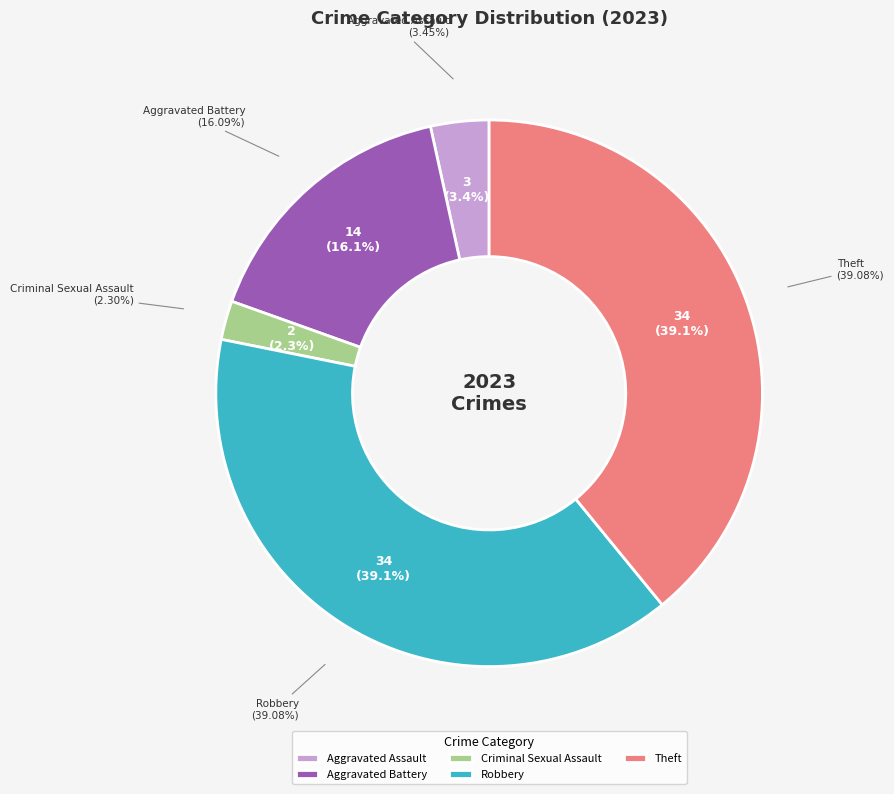

To the nearest percent, what portion does Aggravated Assault represent?

3%